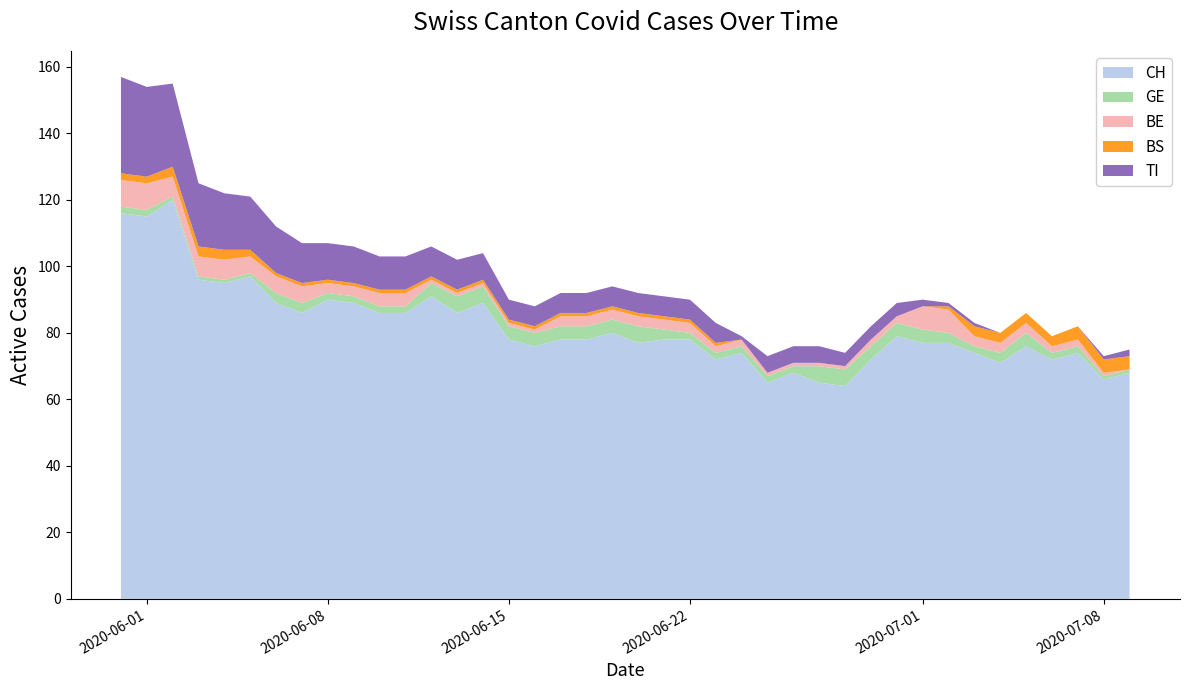

Reading right to left, extract all data points from this chart.

CH: 2020-07-09=68	2020-07-08=66	2020-07-07=74	2020-07-06=72	2020-07-05=76	2020-07-04=71	2020-07-03=74	2020-07-02=77	2020-07-01=77	2020-06-30=79	2020-06-29=72	2020-06-28=64	2020-06-27=65	2020-06-26=68	2020-06-25=65	2020-06-24=74	2020-06-23=72	2020-06-22=78	2020-06-21=78	2020-06-20=77	2020-06-19=80	2020-06-18=78	2020-06-17=78	2020-06-16=76	2020-06-15=78	2020-06-14=89	2020-06-13=86	2020-06-12=91	2020-06-11=86	2020-06-10=86	2020-06-09=89	2020-06-08=90	2020-06-07=86	2020-06-06=89	2020-06-05=97	2020-06-04=95	2020-06-03=96	2020-06-02=120	2020-06-01=115	2020-05-31=116
GE: 2020-07-09=1	2020-07-08=1	2020-07-07=2	2020-07-06=2	2020-07-05=4	2020-07-04=3	2020-07-03=2	2020-07-02=3	2020-07-01=4	2020-06-30=4	2020-06-29=4	2020-06-28=5	2020-06-27=5	2020-06-26=2	2020-06-25=2	2020-06-24=2	2020-06-23=2	2020-06-22=2	2020-06-21=3	2020-06-20=5	2020-06-19=4	2020-06-18=4	2020-06-17=4	2020-06-16=4	2020-06-15=4	2020-06-14=5	2020-06-13=5	2020-06-12=4	2020-06-11=2	2020-06-10=2	2020-06-09=2	2020-06-08=2	2020-06-07=3	2020-06-06=3	2020-06-05=1	2020-06-04=1	2020-06-03=1	2020-06-02=1	2020-06-01=2	2020-05-31=2
BE: 2020-07-09=0	2020-07-08=1	2020-07-07=2	2020-07-06=2	2020-07-05=3	2020-07-04=3	2020-07-03=3	2020-07-02=7	2020-07-01=7	2020-06-30=2	2020-06-29=2	2020-06-28=1	2020-06-27=1	2020-06-26=1	2020-06-25=1	2020-06-24=2	2020-06-23=2	2020-06-22=3	2020-06-21=3	2020-06-20=3	2020-06-19=3	2020-06-18=3	2020-06-17=3	2020-06-16=1	2020-06-15=1	2020-06-14=1	2020-06-13=1	2020-06-12=1	2020-06-11=4	2020-06-10=4	2020-06-09=3	2020-06-08=3	2020-06-07=5	2020-06-06=5	2020-06-05=5	2020-06-04=6	2020-06-03=6	2020-06-02=6	2020-06-01=8	2020-05-31=8
BS: 2020-07-09=4	2020-07-08=4	2020-07-07=4	2020-07-06=3	2020-07-05=3	2020-07-04=3	2020-07-03=3	2020-07-02=1	2020-07-01=0	2020-06-30=0	2020-06-29=0	2020-06-28=0	2020-06-27=0	2020-06-26=0	2020-06-25=0	2020-06-24=0	2020-06-23=1	2020-06-22=1	2020-06-21=1	2020-06-20=1	2020-06-19=1	2020-06-18=1	2020-06-17=1	2020-06-16=1	2020-06-15=1	2020-06-14=1	2020-06-13=1	2020-06-12=1	2020-06-11=1	2020-06-10=1	2020-06-09=1	2020-06-08=1	2020-06-07=1	2020-06-06=1	2020-06-05=2	2020-06-04=3	2020-06-03=3	2020-06-02=3	2020-06-01=2	2020-05-31=2
TI: 2020-07-09=2	2020-07-08=1	2020-07-07=0	2020-07-06=0	2020-07-05=0	2020-07-04=0	2020-07-03=1	2020-07-02=1	2020-07-01=2	2020-06-30=4	2020-06-29=4	2020-06-28=4	2020-06-27=5	2020-06-26=5	2020-06-25=5	2020-06-24=1	2020-06-23=6	2020-06-22=6	2020-06-21=6	2020-06-20=6	2020-06-19=6	2020-06-18=6	2020-06-17=6	2020-06-16=6	2020-06-15=6	2020-06-14=8	2020-06-13=9	2020-06-12=9	2020-06-11=10	2020-06-10=10	2020-06-09=11	2020-06-08=11	2020-06-07=12	2020-06-06=14	2020-06-05=16	2020-06-04=17	2020-06-03=19	2020-06-02=25	2020-06-01=27	2020-05-31=29